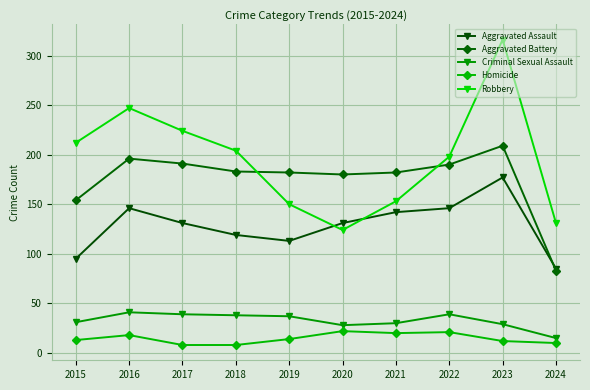

Is this an area chart (filled region under the line)?

No